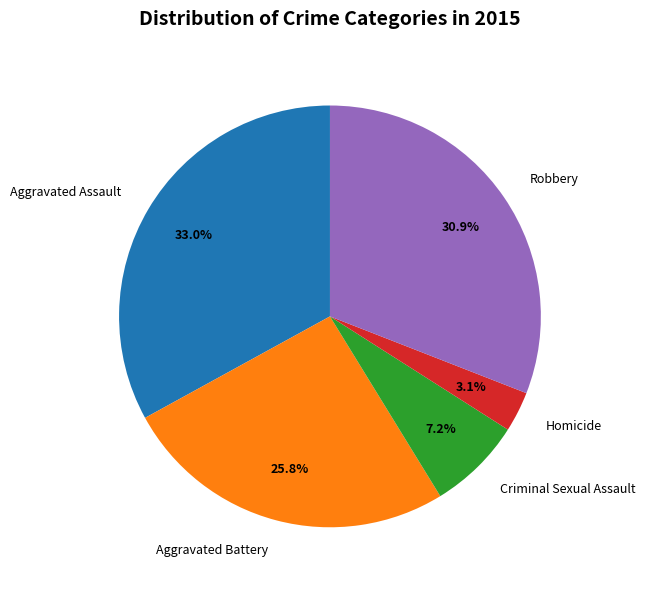

To the nearest percent, what is the difference between the Aggravated Assault and Robbery slice percentages?

2%